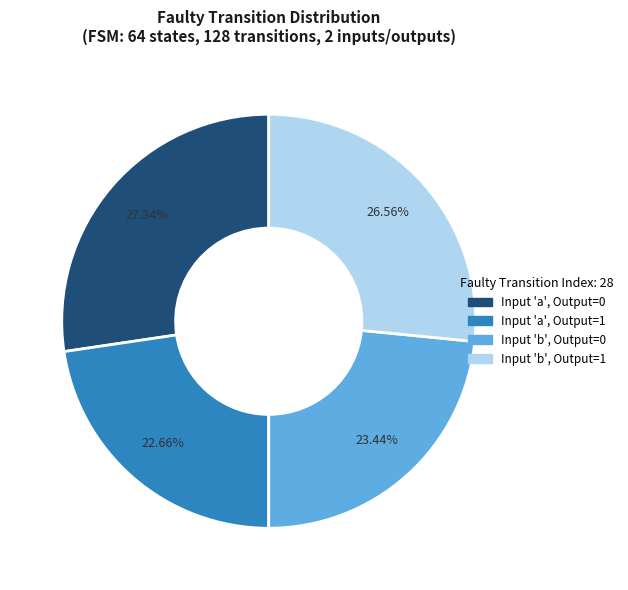

How many segments does this pie chart have?

4